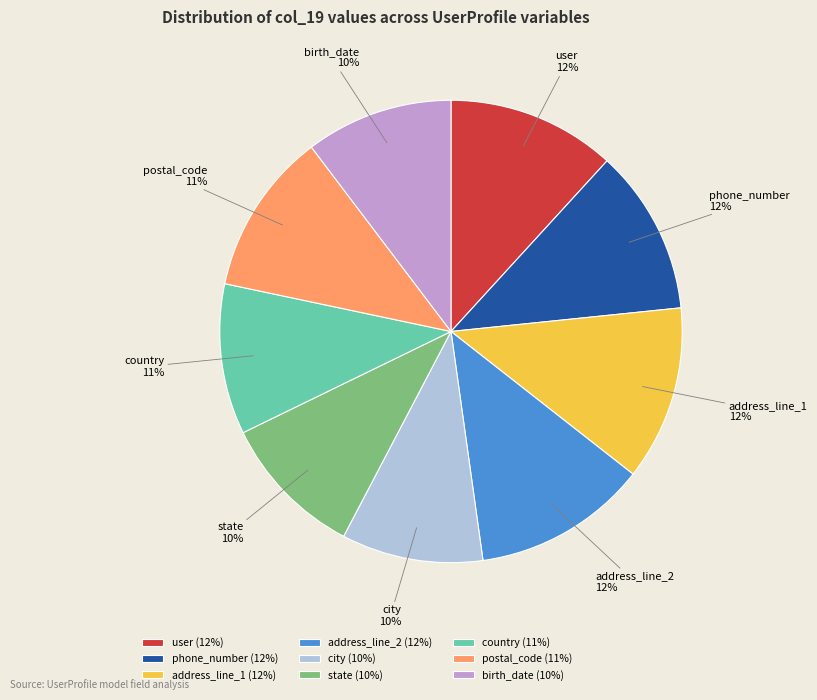

How many segments does this pie chart have?

9